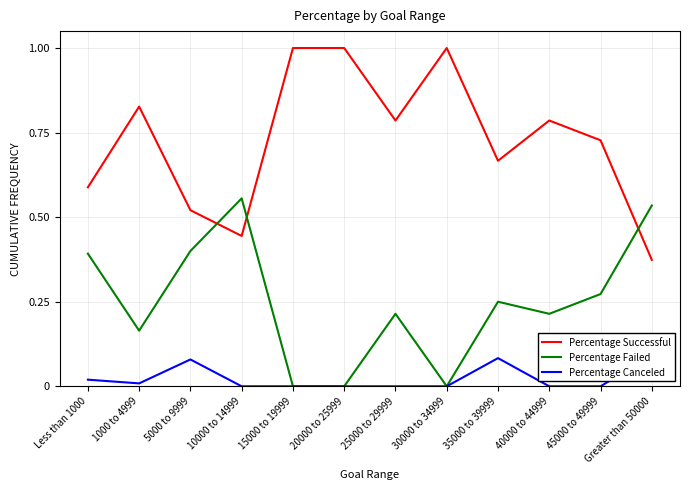

What is the label of the 7th point from the right?

20000 to 25999